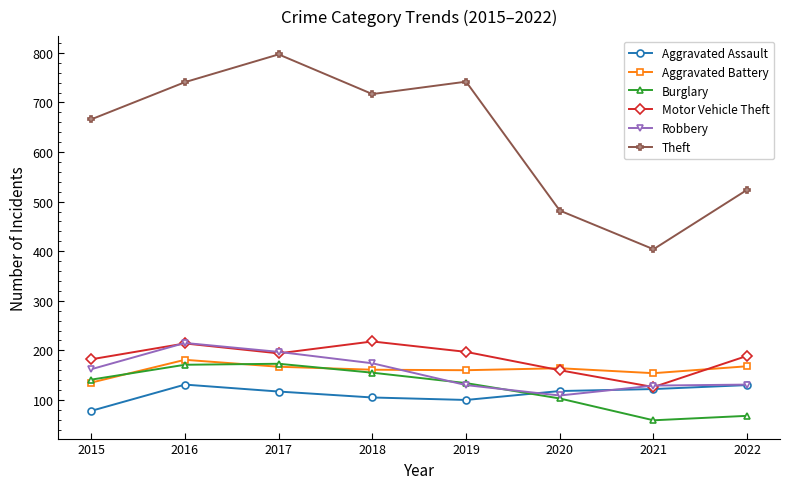

How many values in the Robbery series are below 162?

4